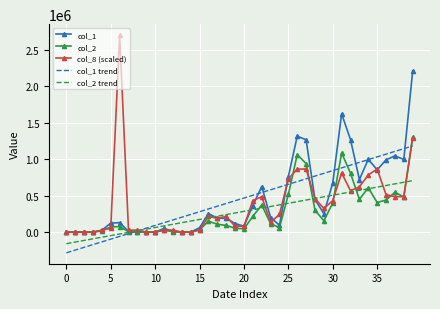

What is the minimum value shown in the chart?

-283825.6